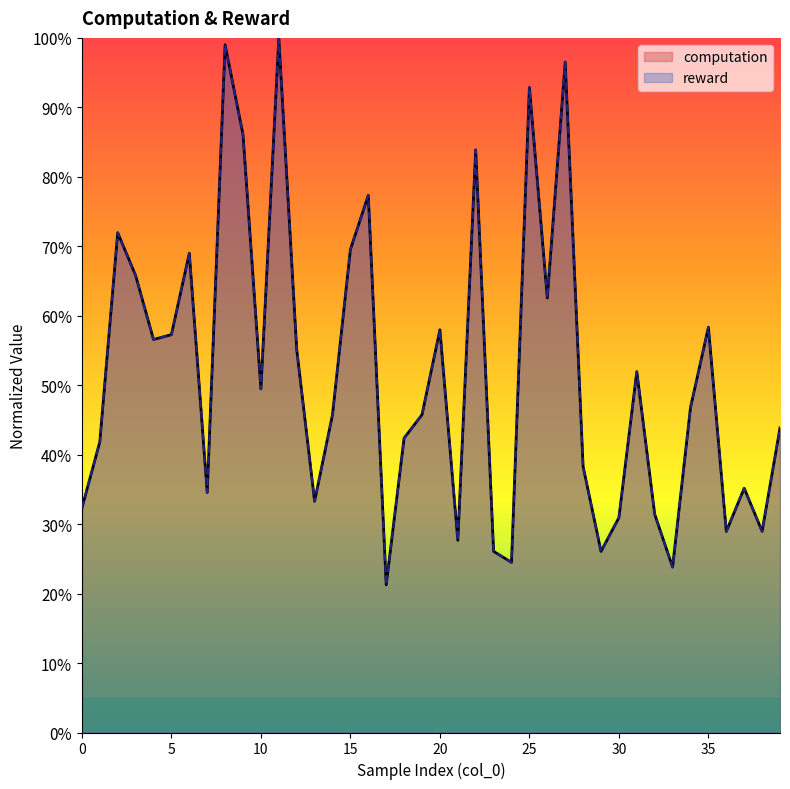

At which label does reward reach its minimum?

17